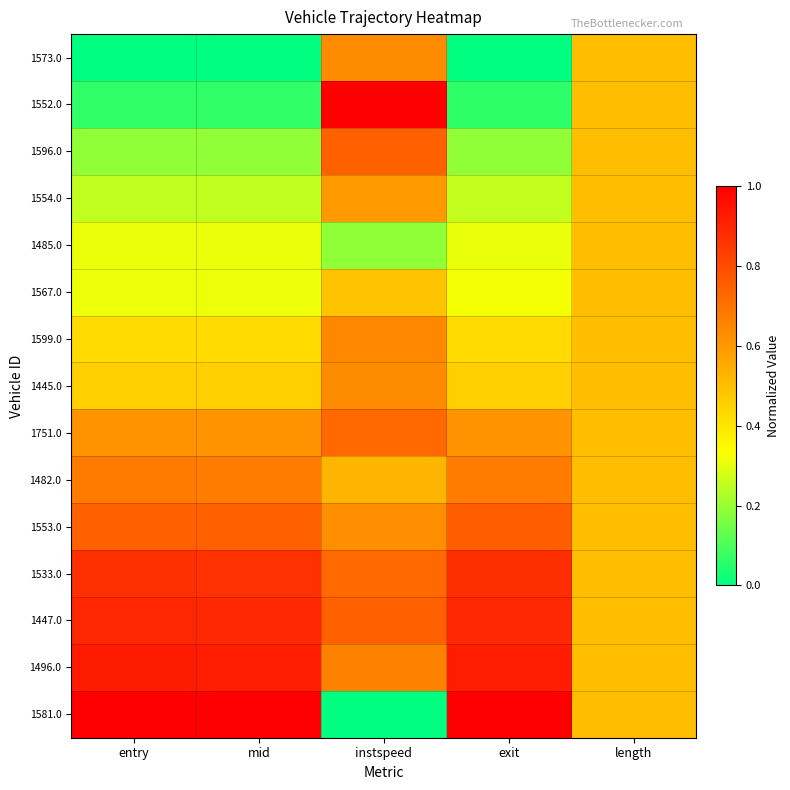

Reading right to left, list all the values displayed in this chart.

1573.0: length=0.5	exit=0.0	instspeed=0.6	mid=0.0	entry=0.0
1552.0: length=0.5	exit=0.1	instspeed=1.0	mid=0.1	entry=0.1
1596.0: length=0.5	exit=0.2	instspeed=0.7	mid=0.2	entry=0.2
1554.0: length=0.5	exit=0.3	instspeed=0.6	mid=0.3	entry=0.3
1485.0: length=0.5	exit=0.3	instspeed=0.2	mid=0.3	entry=0.3
1567.0: length=0.5	exit=0.3	instspeed=0.5	mid=0.3	entry=0.3
1599.0: length=0.5	exit=0.4	instspeed=0.6	mid=0.4	entry=0.4
1445.0: length=0.5	exit=0.5	instspeed=0.6	mid=0.5	entry=0.5
1751.0: length=0.5	exit=0.6	instspeed=0.7	mid=0.6	entry=0.6
1482.0: length=0.5	exit=0.7	instspeed=0.5	mid=0.7	entry=0.7
1553.0: length=0.5	exit=0.8	instspeed=0.6	mid=0.7	entry=0.7
1533.0: length=0.5	exit=0.9	instspeed=0.7	mid=0.9	entry=0.9
1447.0: length=0.5	exit=0.9	instspeed=0.7	mid=0.9	entry=0.9
1496.0: length=0.5	exit=0.9	instspeed=0.7	mid=0.9	entry=0.9
1581.0: length=0.5	exit=1.0	instspeed=0.0	mid=1.0	entry=1.0